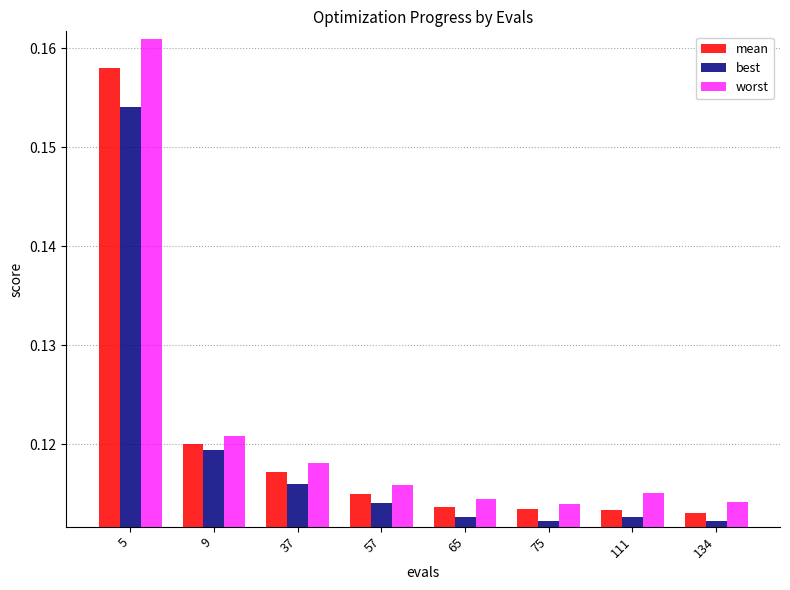

At how many categories does at least one series exceed 0?

8